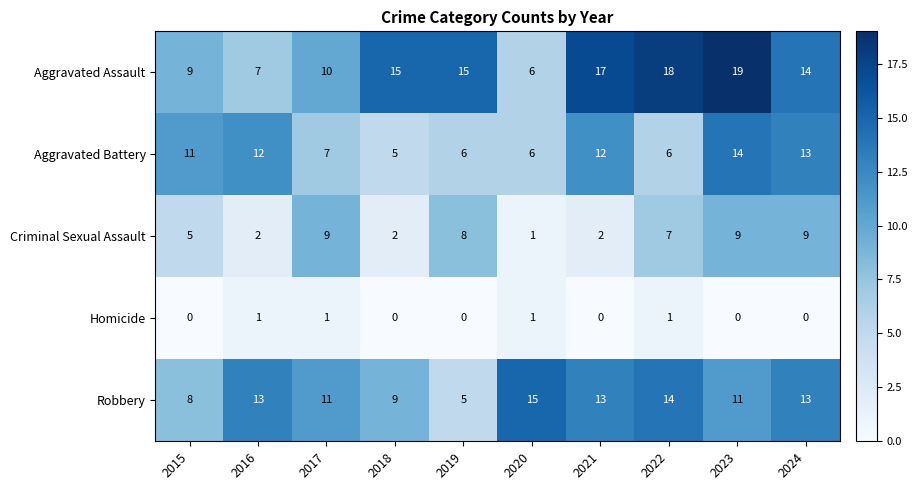

What value does the Aggravated Assault series have at 2015?

9